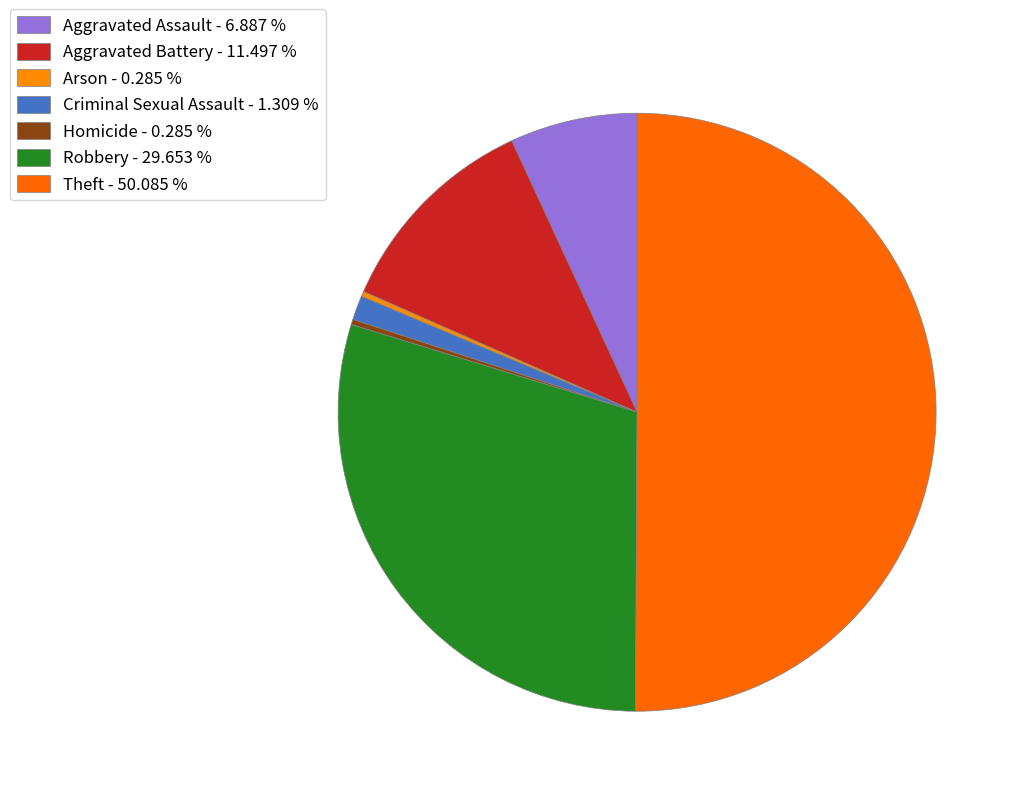

What portion of the pie excludes Homicide?

99.7%